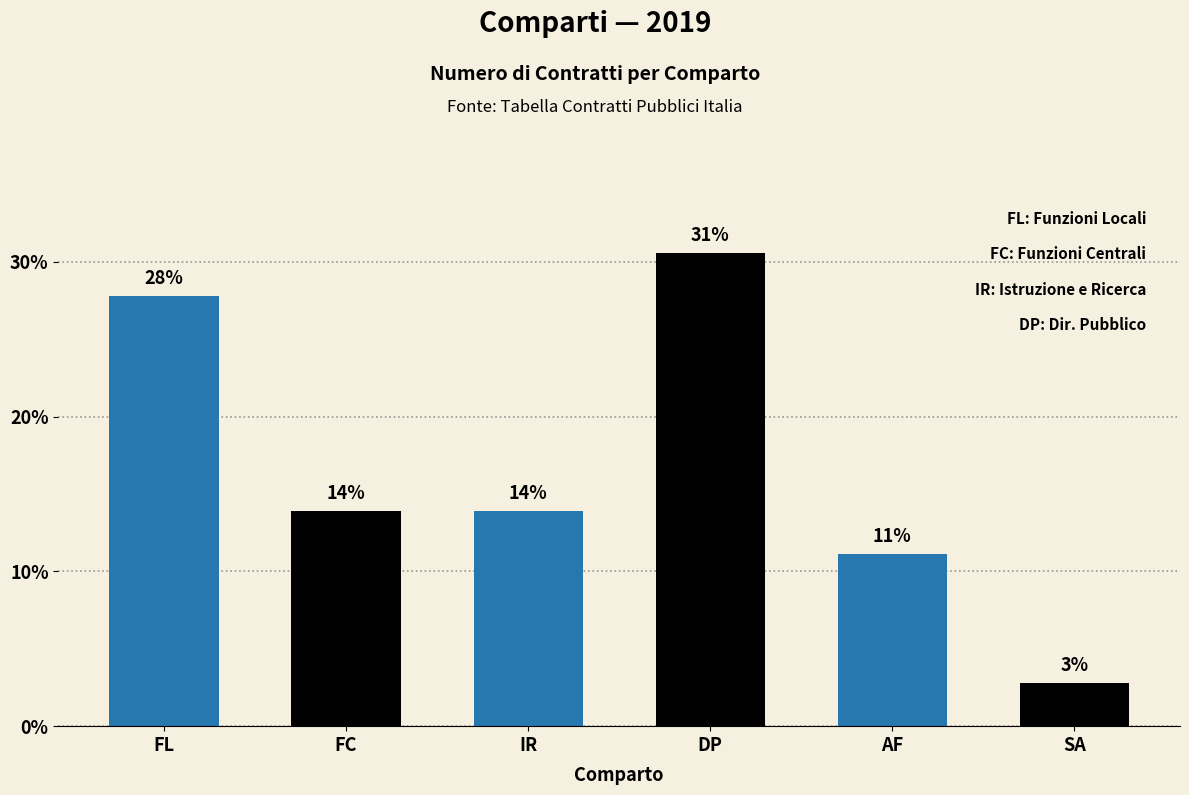

How many bars are there in total?

6